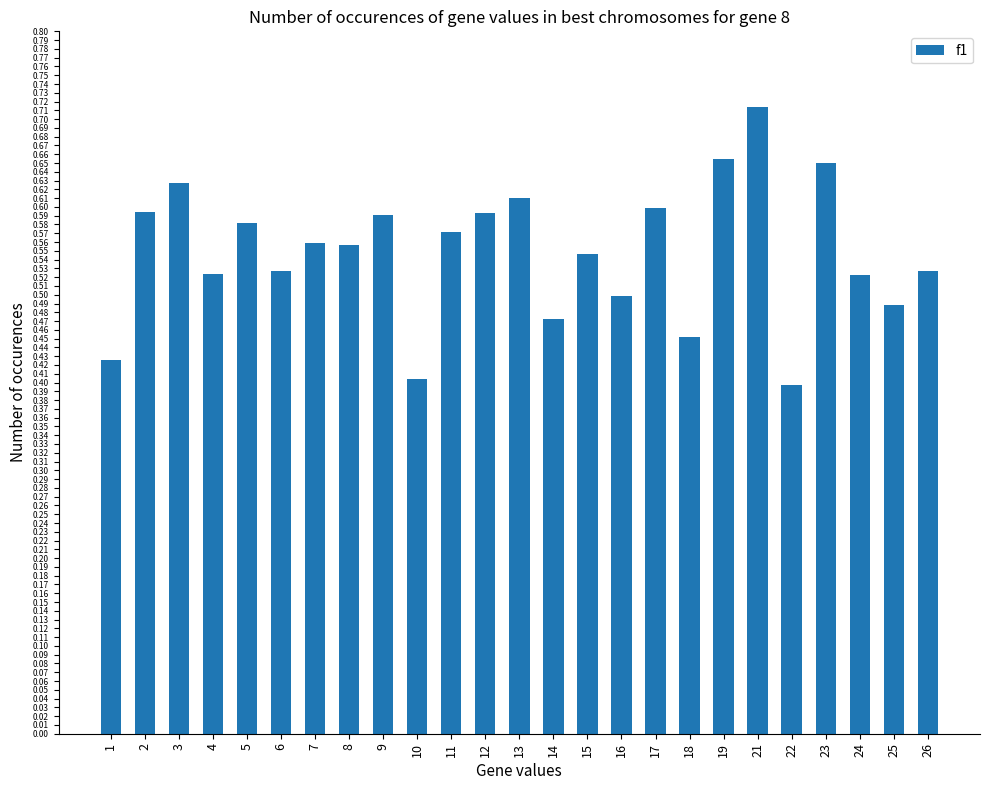

The value at 26 is 0.5. True or false?

True